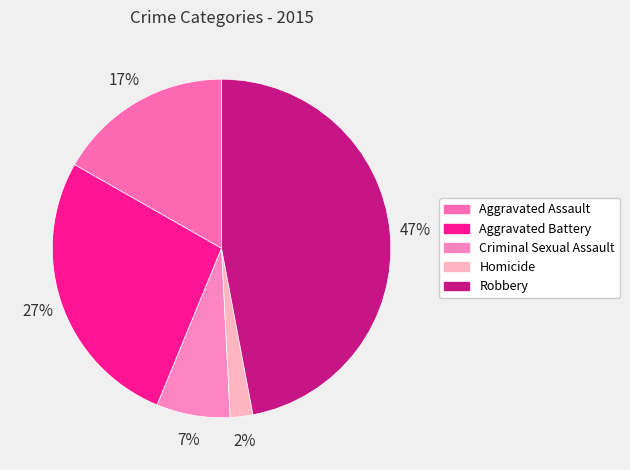

Is Aggravated Battery the majority of the pie?

No